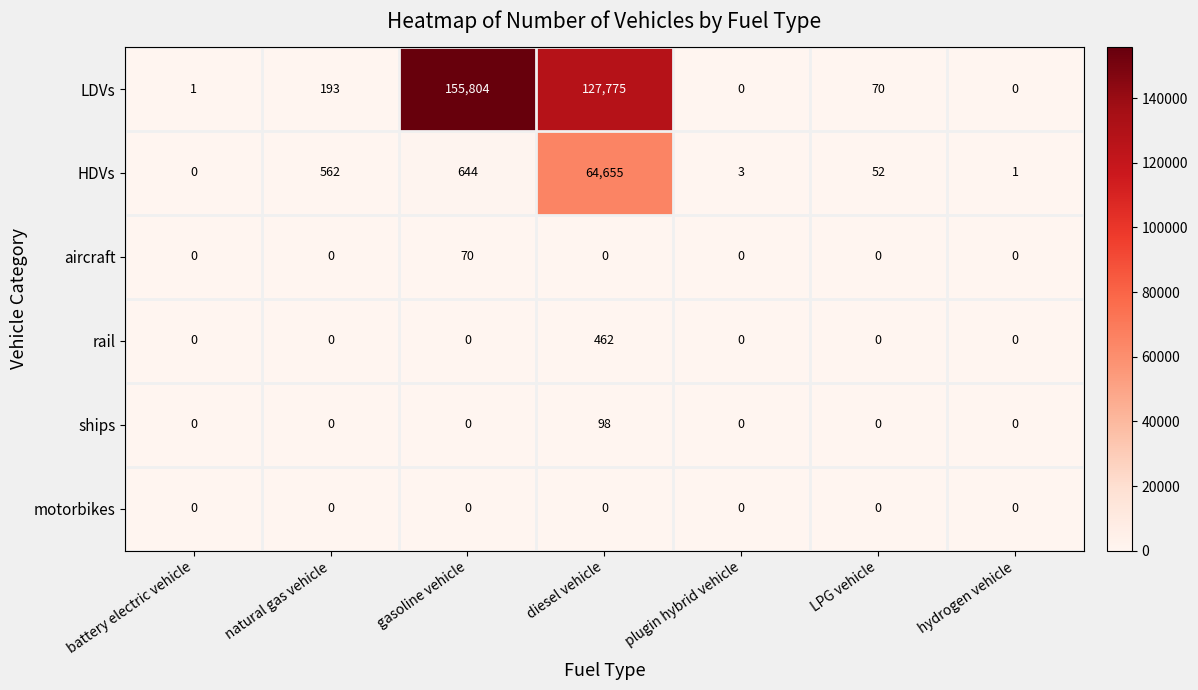

At which category does the chart reach its peak across all series?

gasoline vehicle